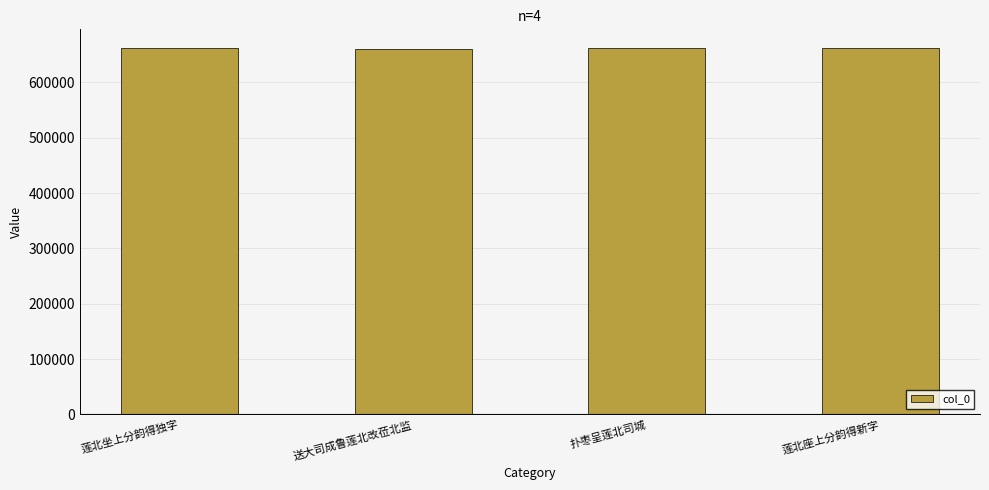

What is the average value?

662221